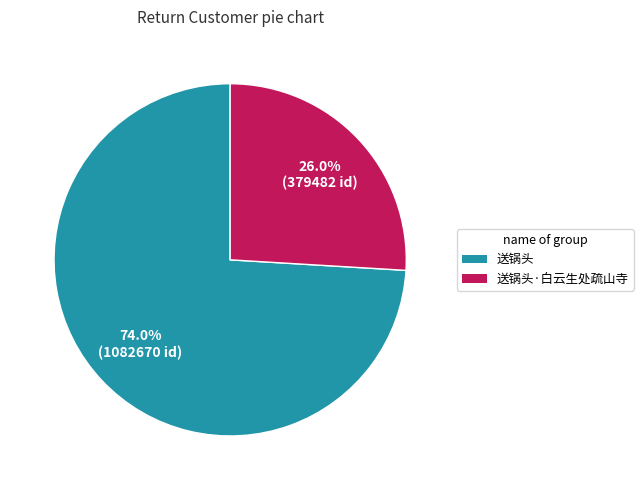

Between 送锅头·白云生处疏山寺 and 送锅头, which is larger?

送锅头